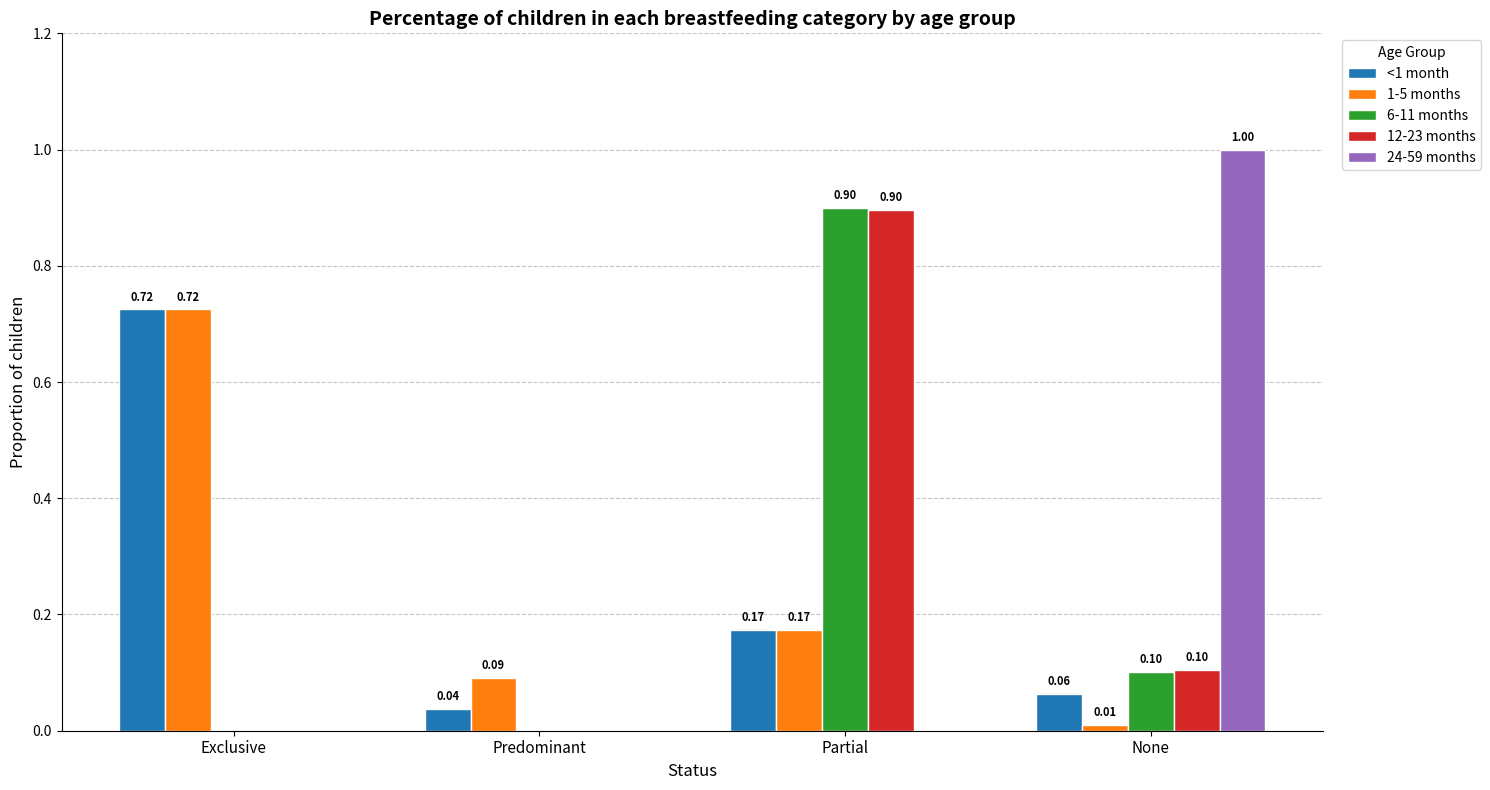

At which category is the sum across all series the highest?

Partial